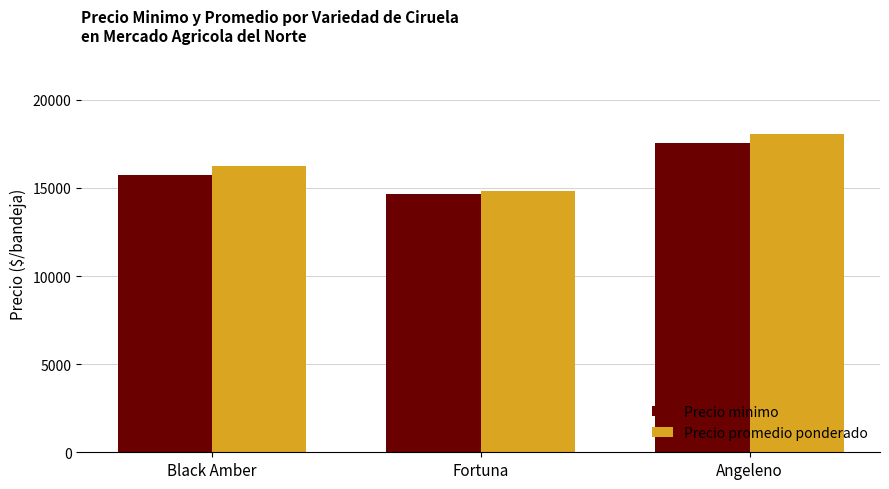

What is the value of the Precio minimo bar at the 1st from the left?

15750